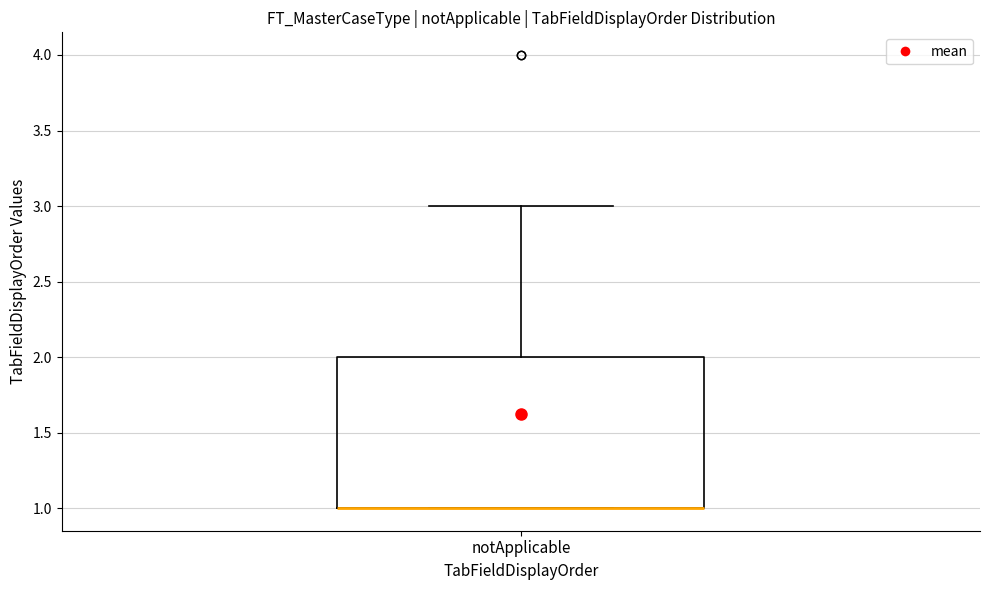

Where does the upper whisker of the box for notApplicable end on the y-axis? The values are not printed on the chart, so give them approximately, as read against the axis.

3